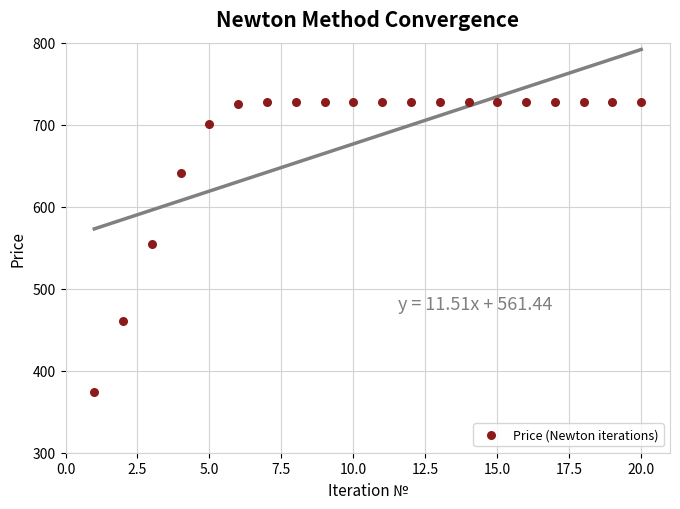

What is the range of X values (max minus min)?

19.0